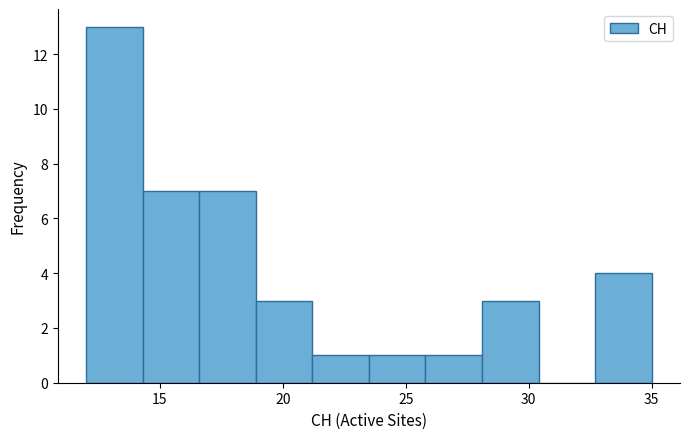

Over which range of the x-axis is the bar tallest?

12.0 to 14.3